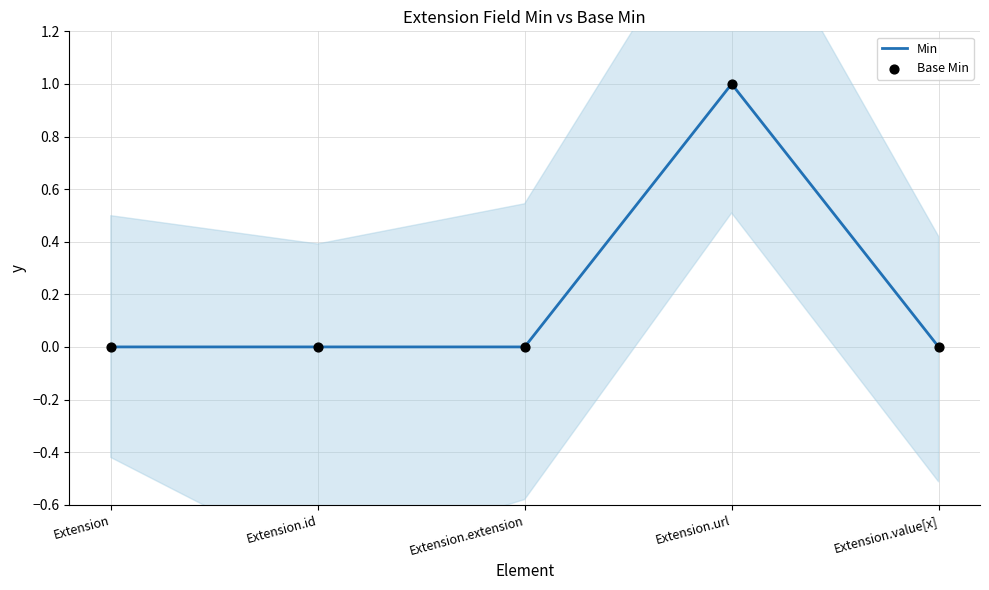

Which series has the largest Y range (max minus min)?

Min